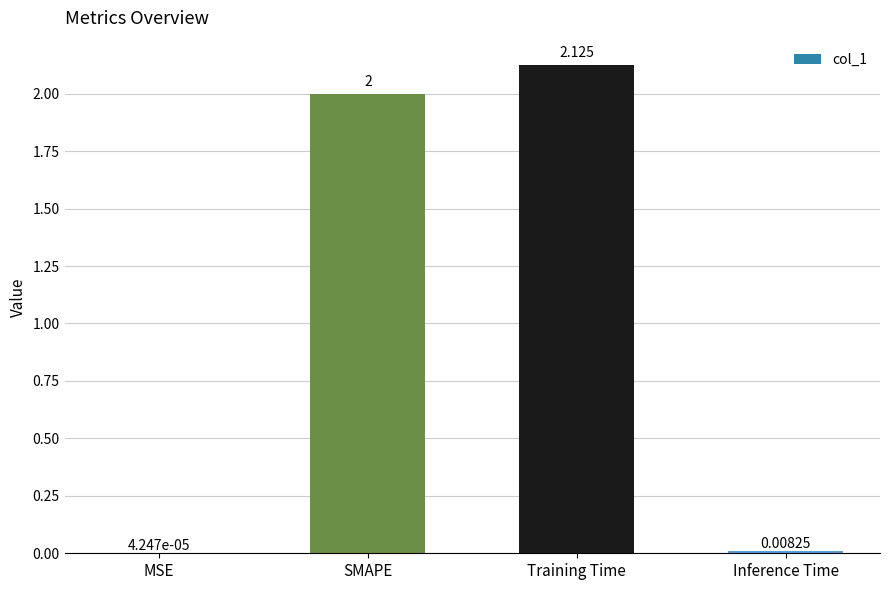

Are the bars horizontal?

No